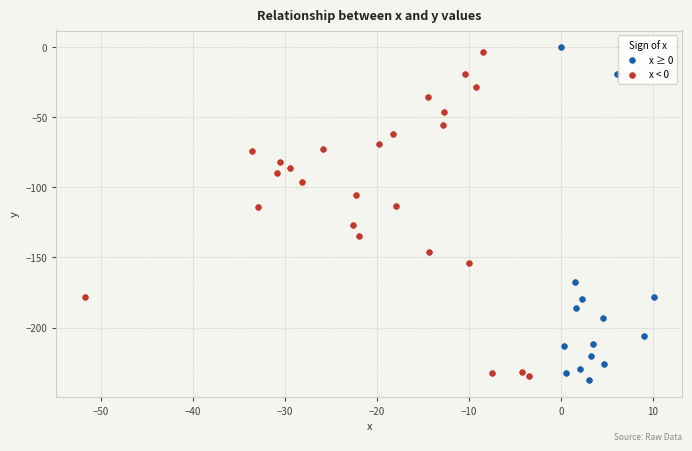

Which series contains the highest Y value?

x ≥ 0